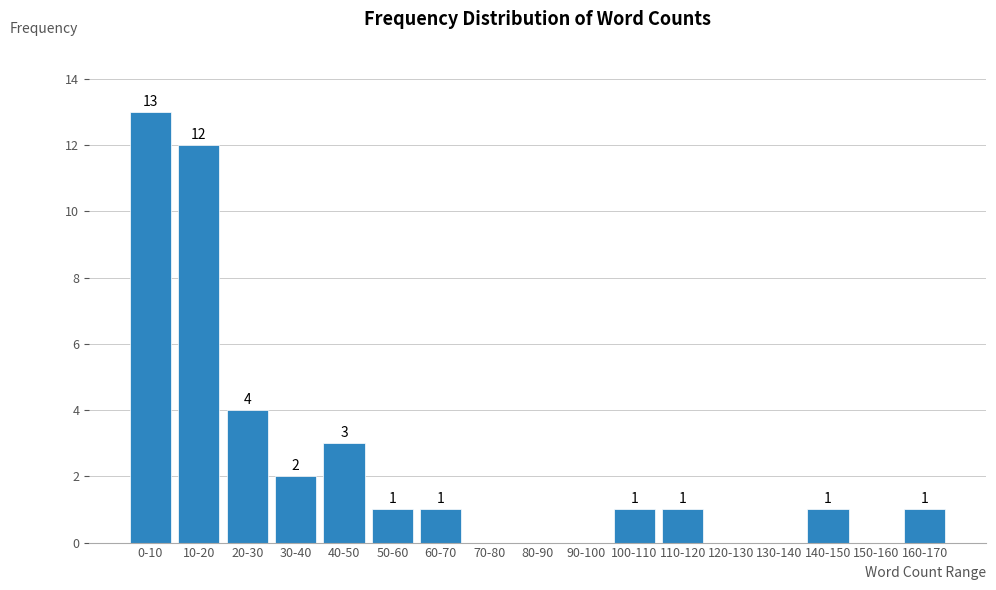

Reading right to left, what are all the values shown in this chart?

160-170=1	150-160=0	140-150=1	130-140=0	120-130=0	110-120=1	100-110=1	90-100=0	80-90=0	70-80=0	60-70=1	50-60=1	40-50=3	30-40=2	20-30=4	10-20=12	0-10=13